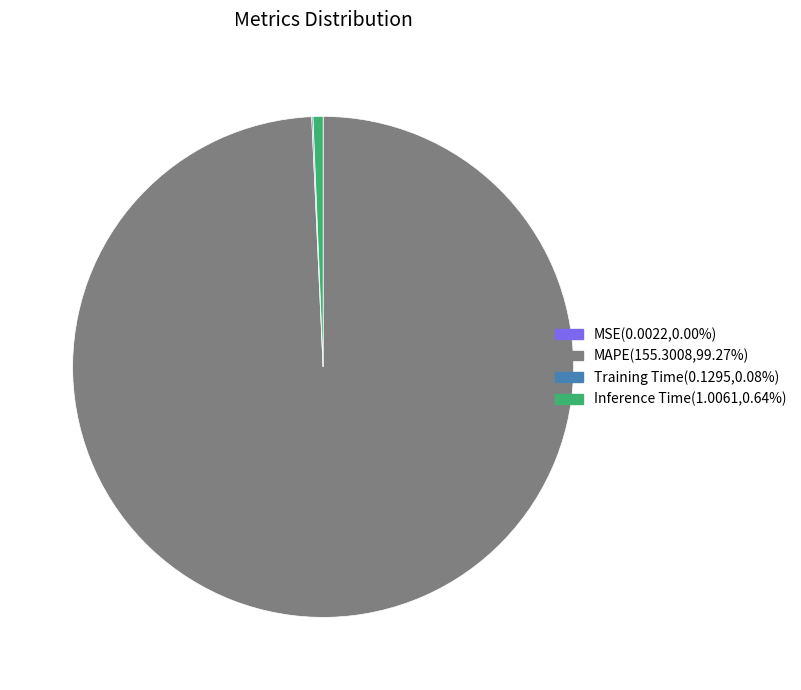

Approximately how many times larger is the value at MAPE(155.3008,99.27%) compared to Inference Time(1.0061,0.64%)?

154.4